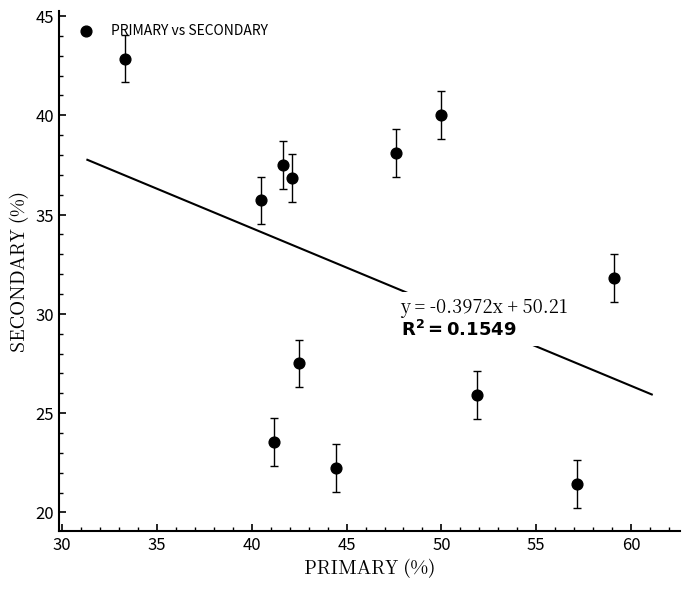

What is the average Y value?

32.0